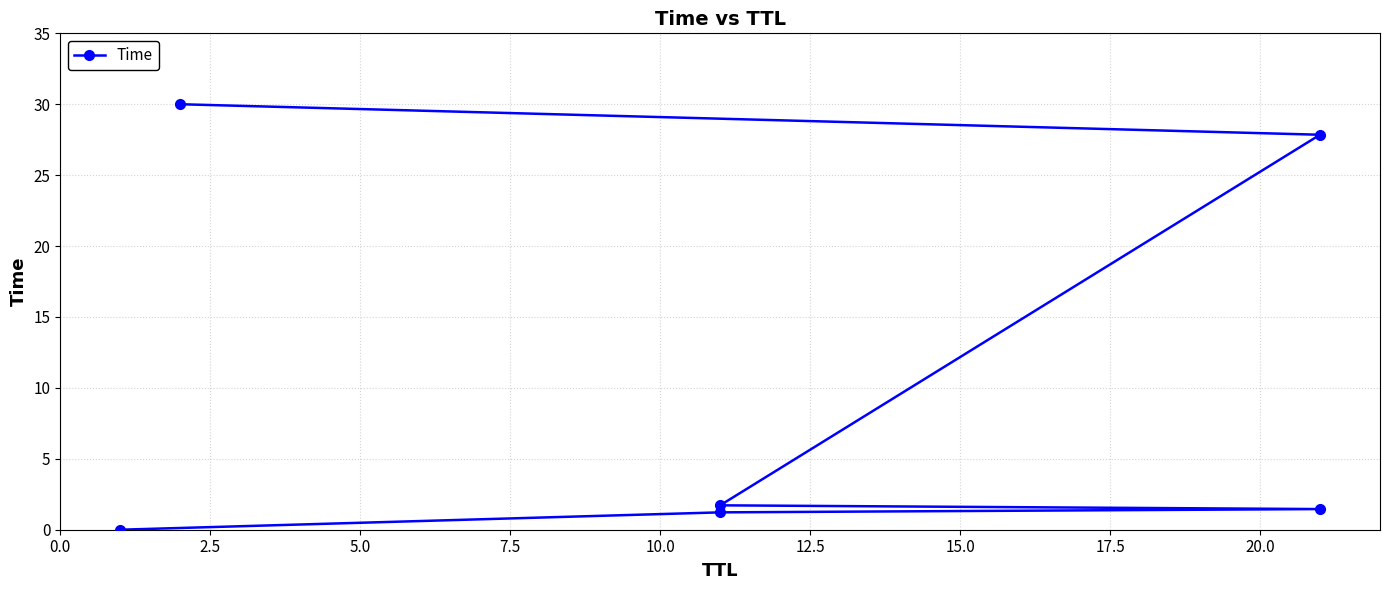

Reading right to left, list all the values displayed in this chart.

30.0	27.8	1.7	1.5	1.2	0.0